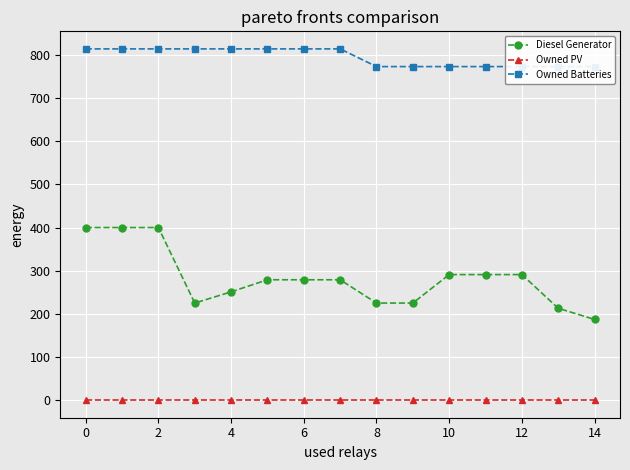

How many lines are shown in the chart?

3